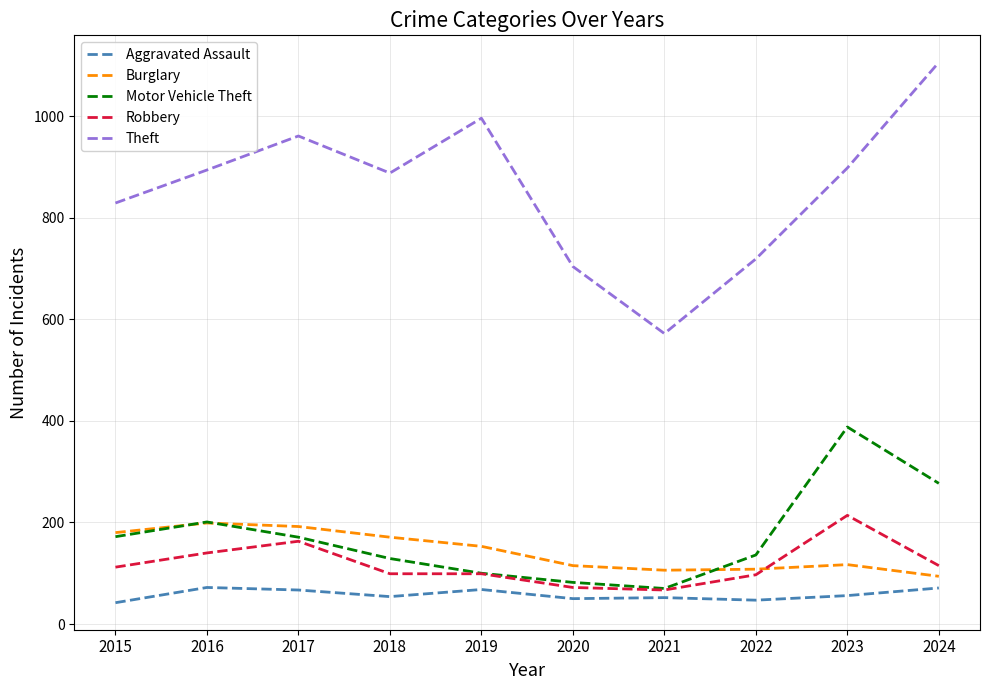

Which series has the largest total across all categories?

Theft